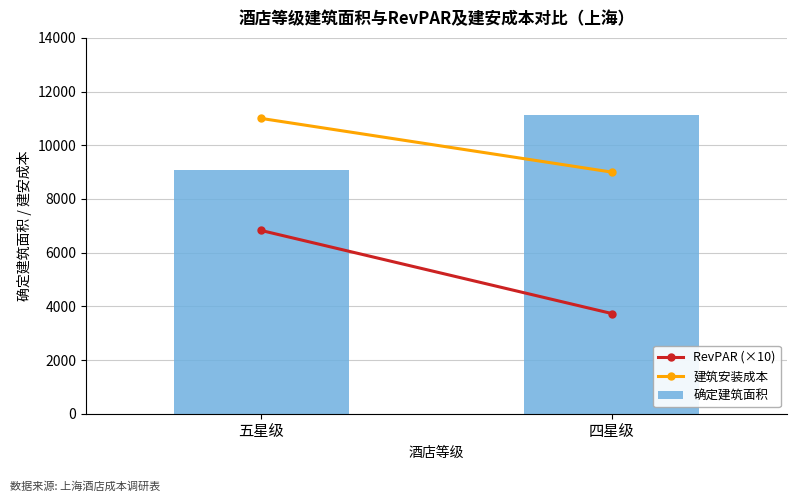

Reading left to right, what are all the values shown in this chart?

9090.9	11111.1